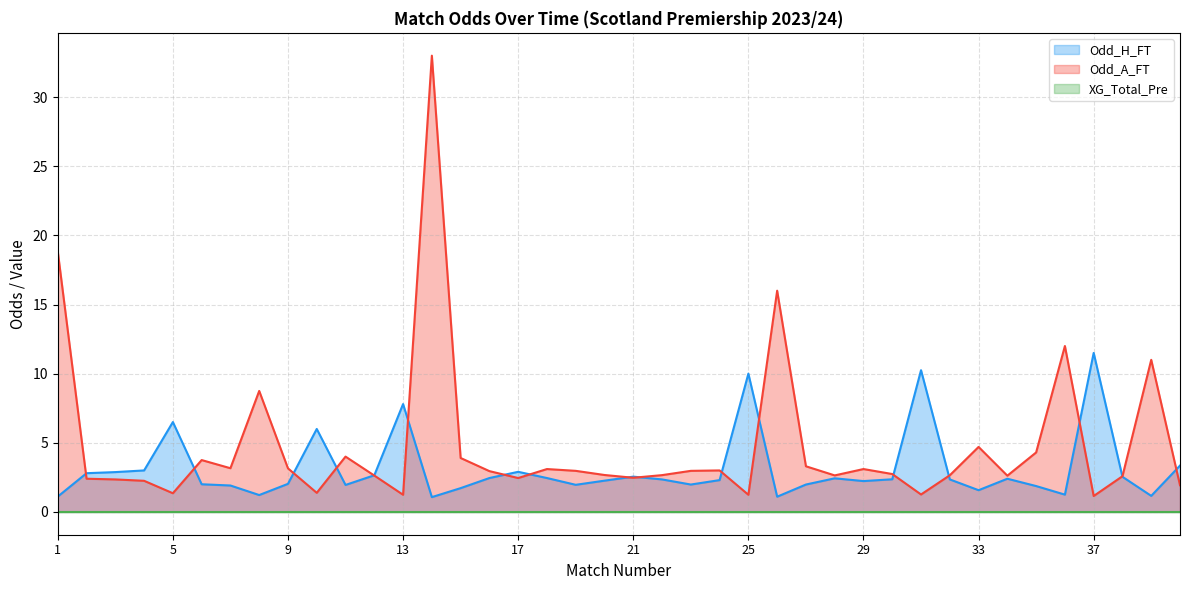

What is the value of the Odd_A_FT point at the 40th from the left?

1.9